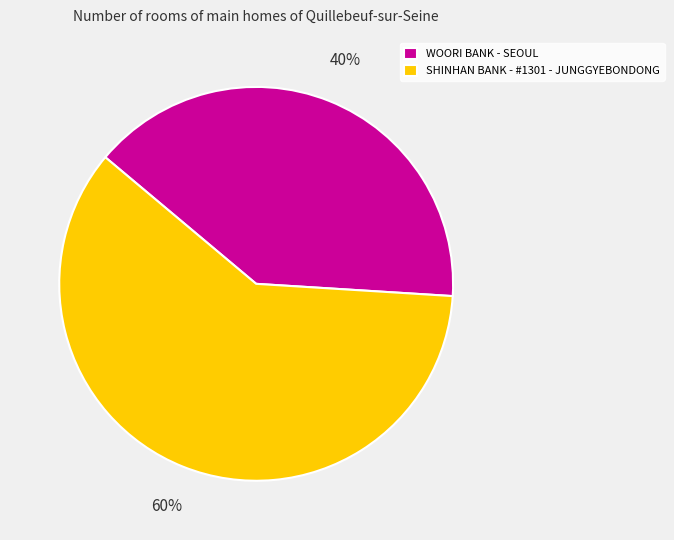

Count the number of slices in the pie.

2